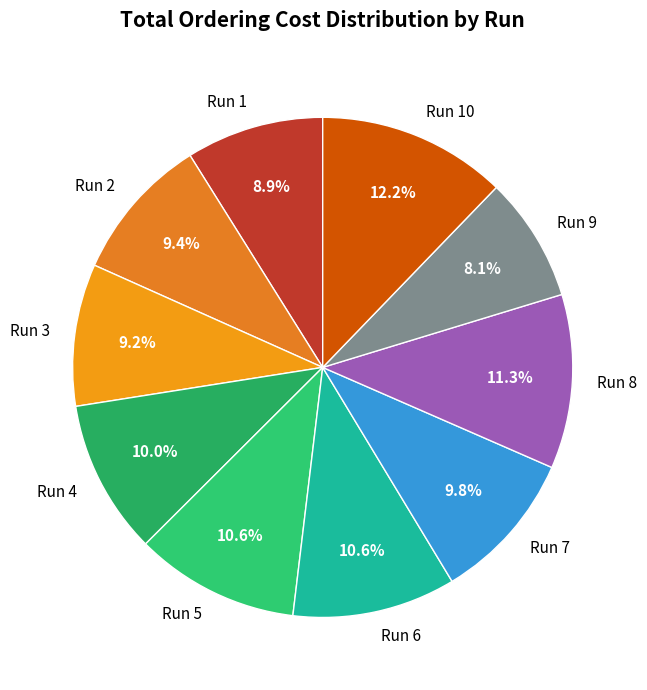

What percentage is NOT represented by Run 9?

91.9%